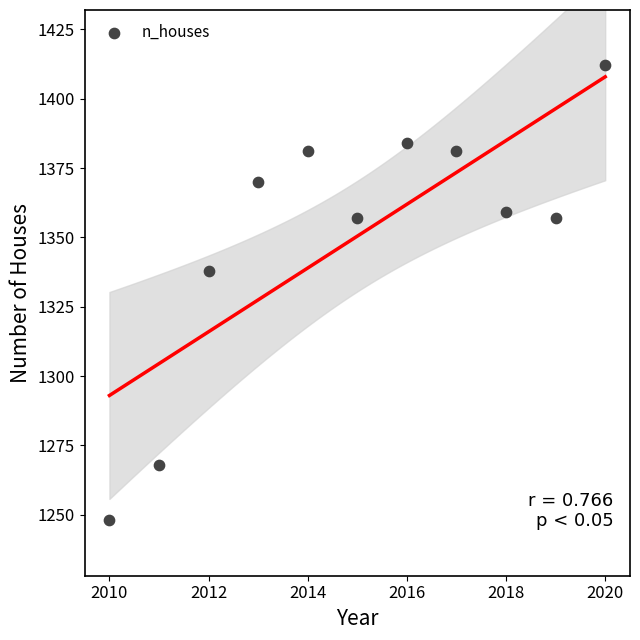

What Y value in the scatter plot is closest to 1330?

1338